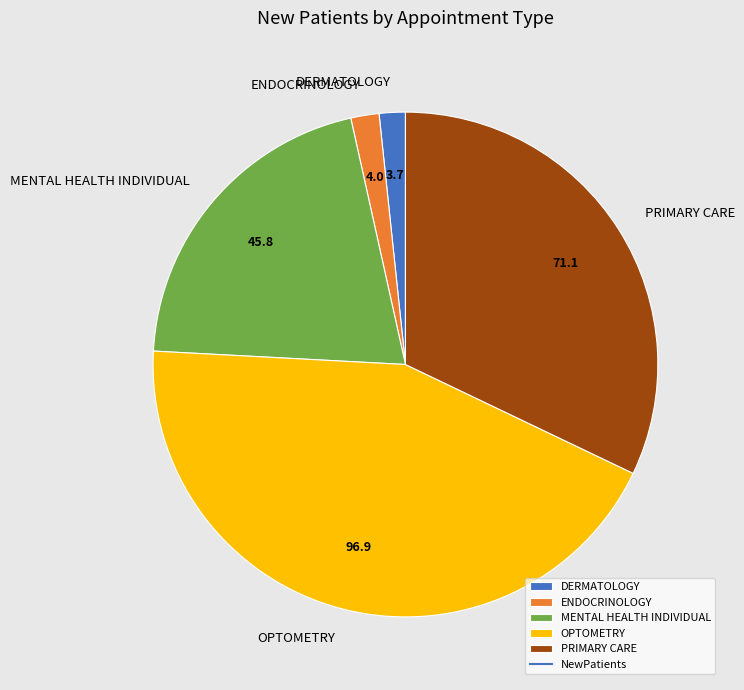

Approximately how many times larger is the value at PRIMARY CARE compared to OPTOMETRY?

0.7